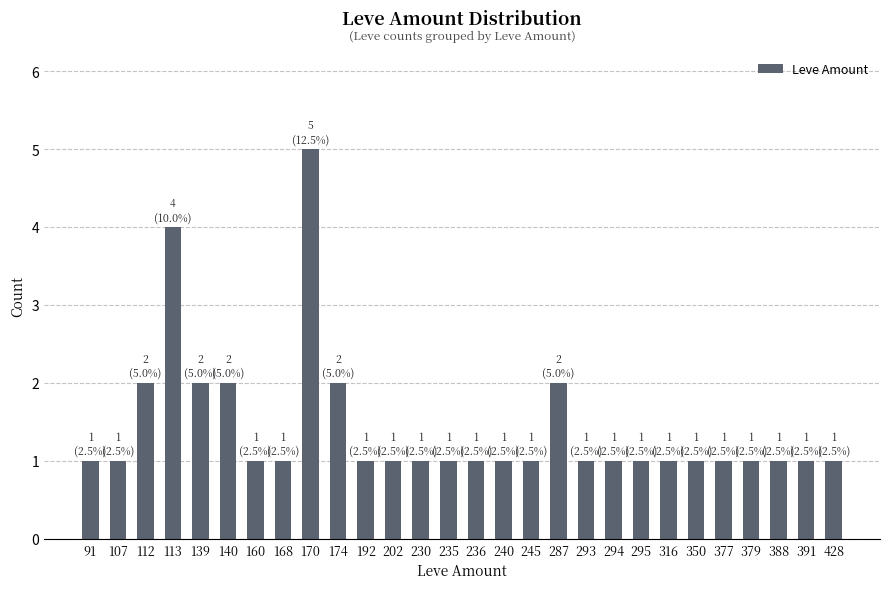

What is the greatest value displayed?

5